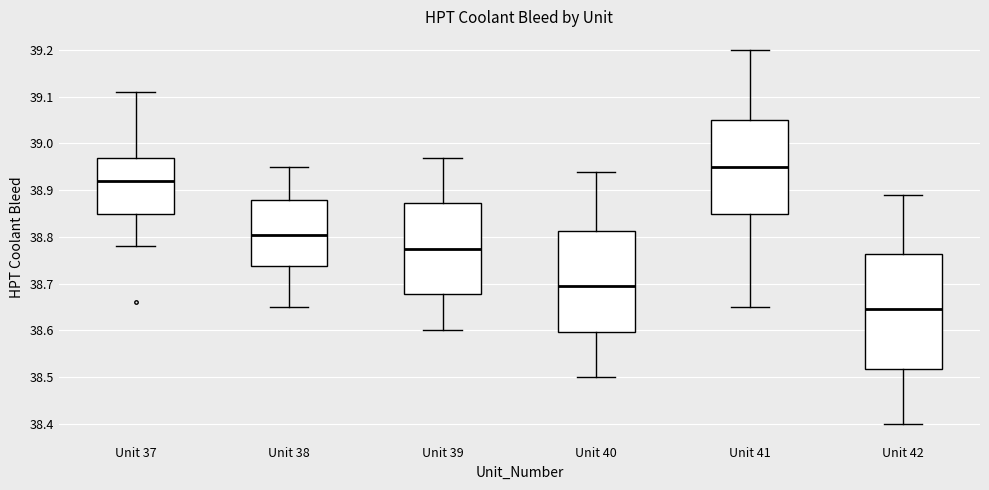

Reading left to right, read every box against the y-axis: the position of its median line, the range the box covers, and the ends of its whiskers. The values are not printed on the chart, so give them approximately, as read against the axis.

Unit 37: median 38.92, box 38.85 to 38.97, whiskers 38.78 to 39.11
Unit 38: median 38.81, box 38.74 to 38.88, whiskers 38.65 to 38.95
Unit 39: median 38.78, box 38.68 to 38.87, whiskers 38.60 to 38.97
Unit 40: median 38.70, box 38.60 to 38.81, whiskers 38.50 to 38.94
Unit 41: median 38.95, box 38.85 to 39.05, whiskers 38.65 to 39.20
Unit 42: median 38.65, box 38.52 to 38.76, whiskers 38.40 to 38.89